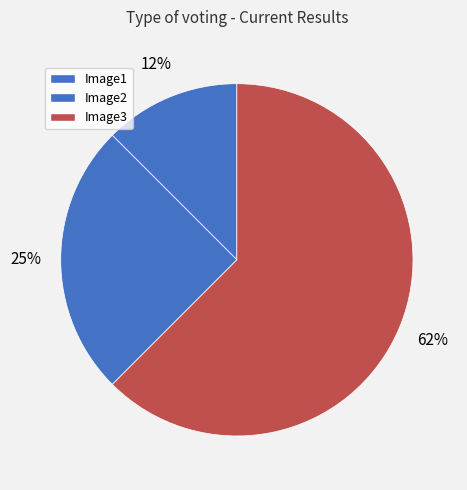

What percentage is the Image2 slice, to the nearest percent?

25%